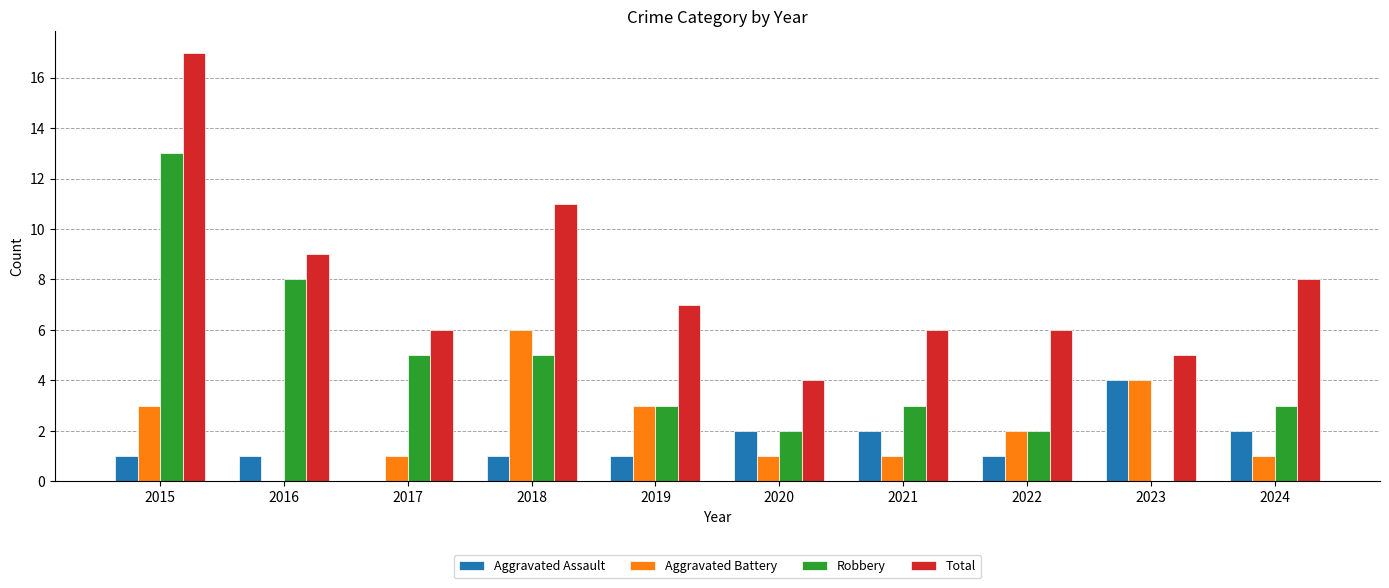

What is the maximum value shown in the chart?

17